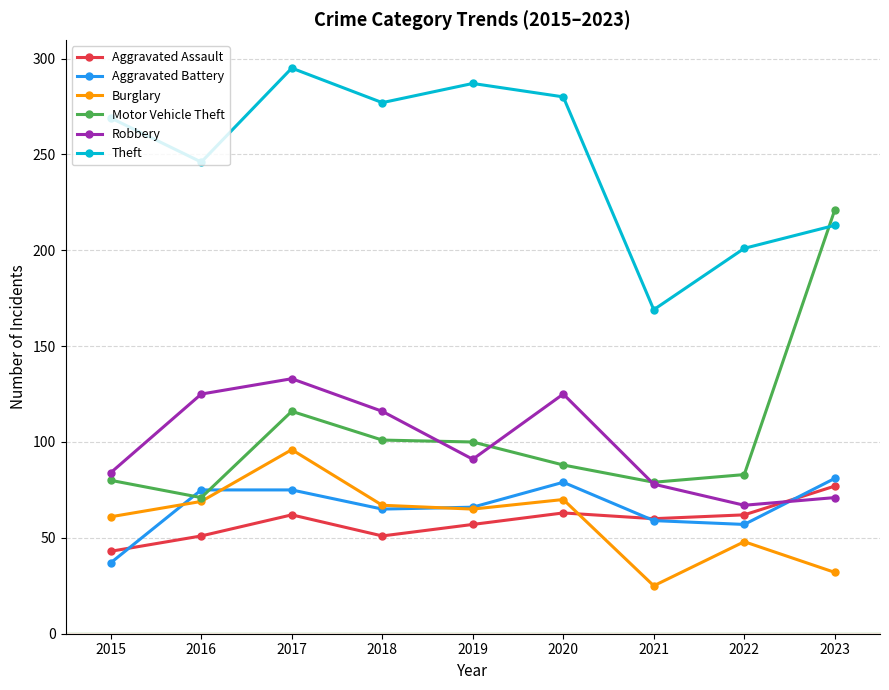

Which series ends up on top after the final intersection of Robbery and Aggravated Assault?

Aggravated Assault